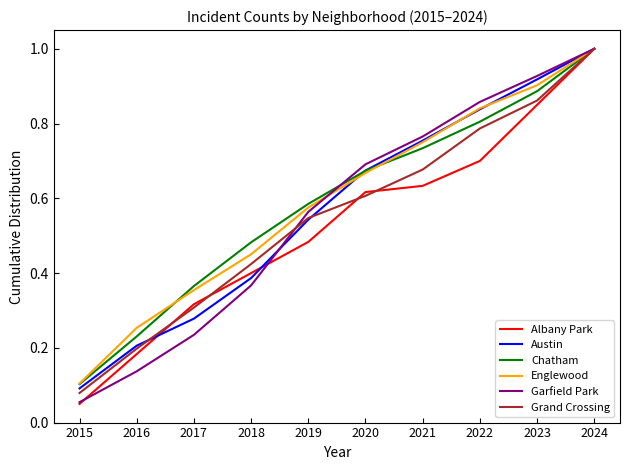

True or false: Grand Crossing has more than 2 points higher than both neighbors.

False